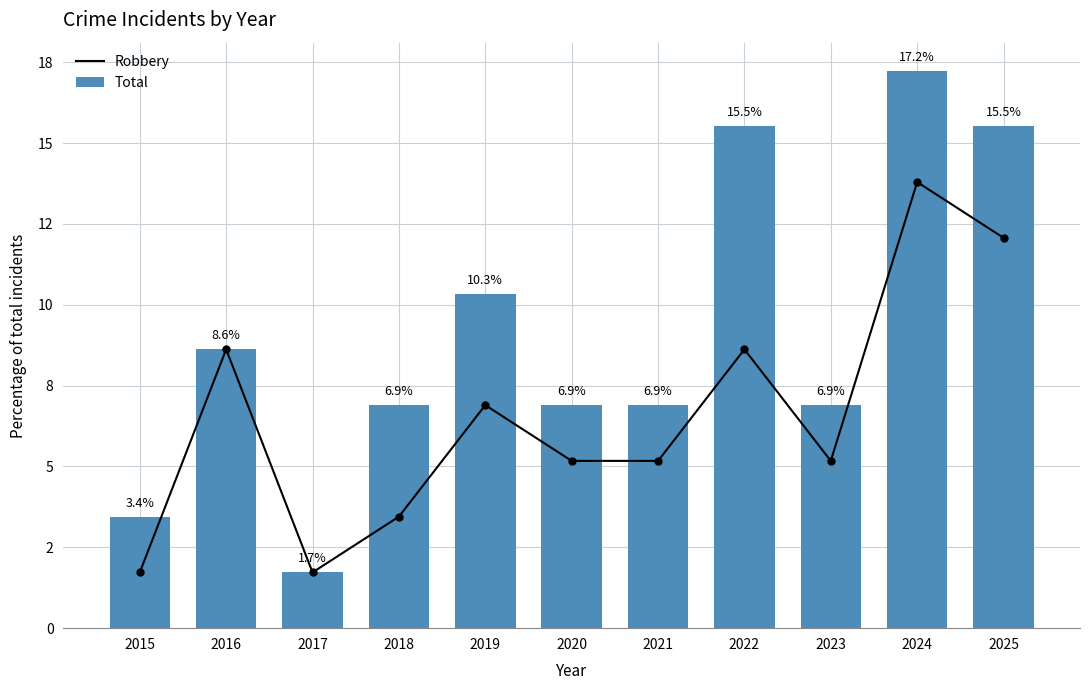

Which series reaches the maximum Y coordinate?

Total